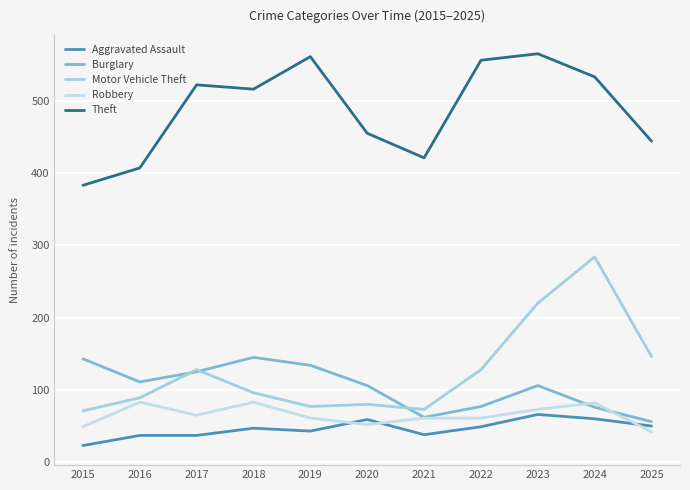

At how many categories does at least one series exceed 254?

11